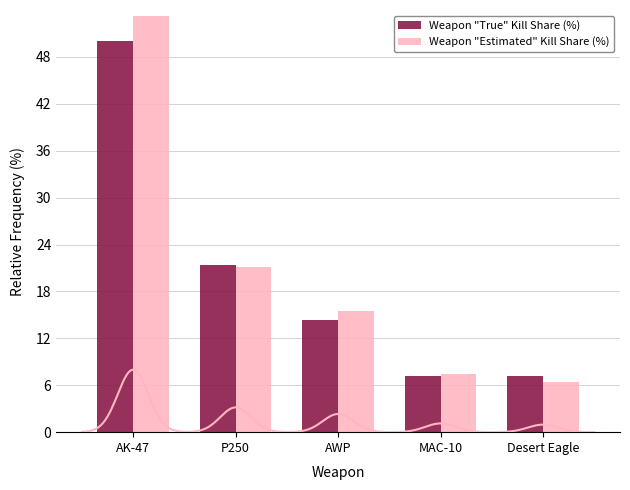

What is the label of the 5th bar from the left?

Desert Eagle